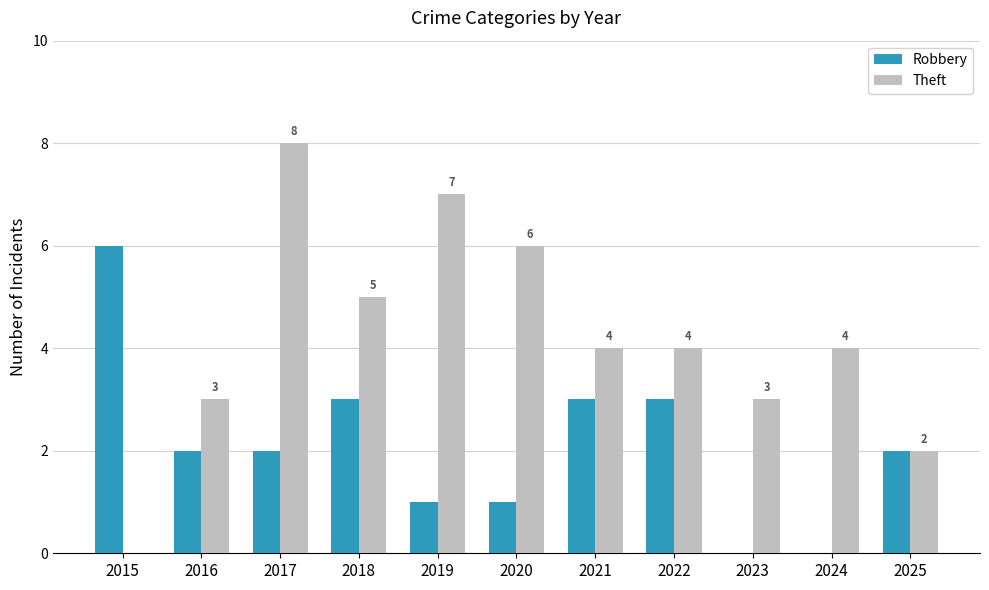

What is the total value across all series at 2019?

8